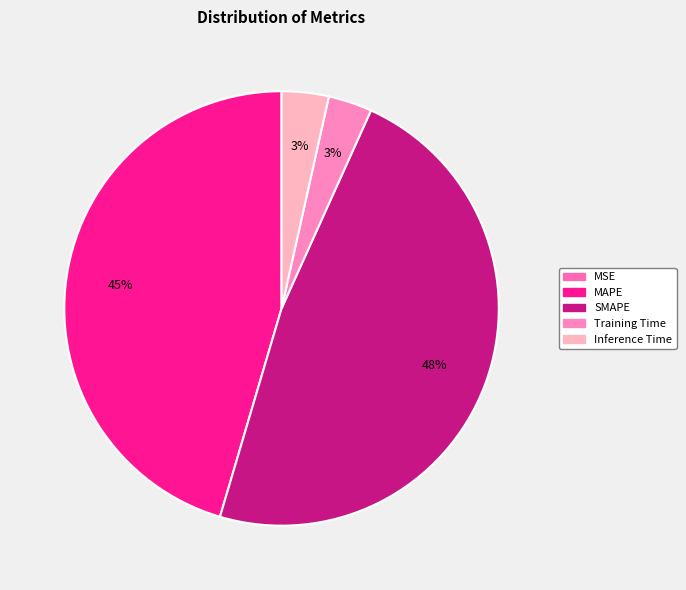

True or false: SMAPE accounts for 48% of the total.

True